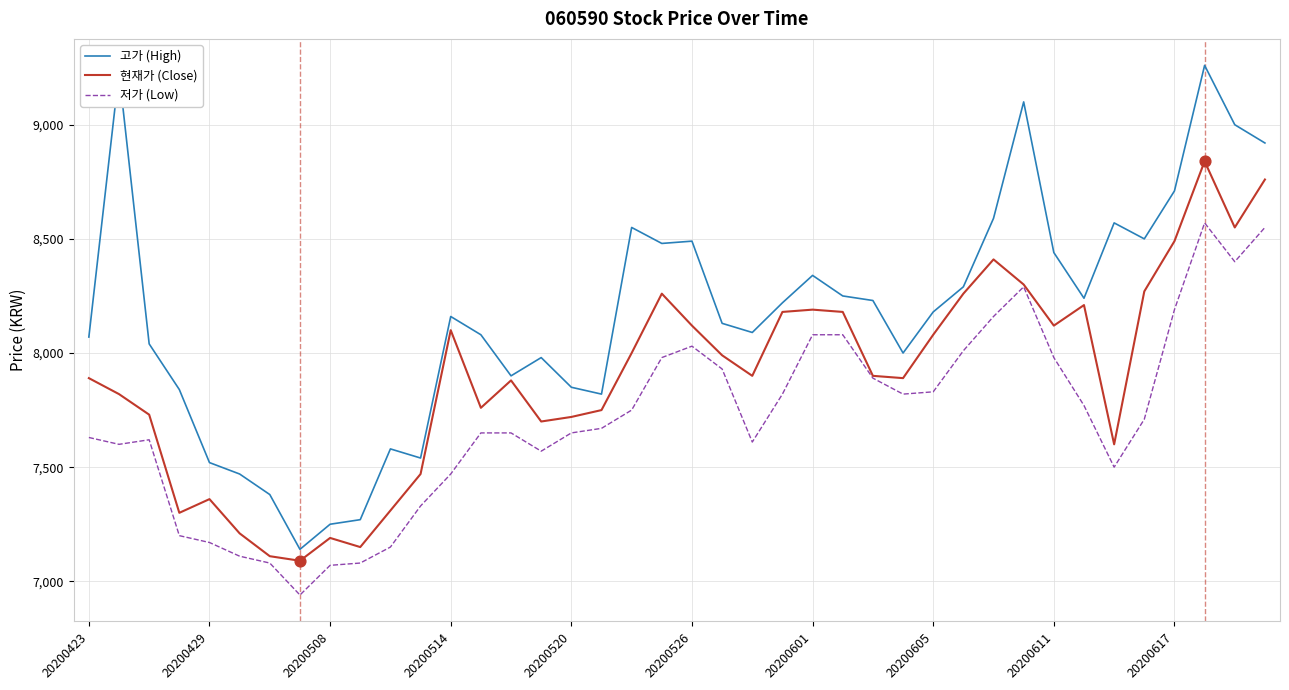

Which series has the widest spread of values?

고가 (High)